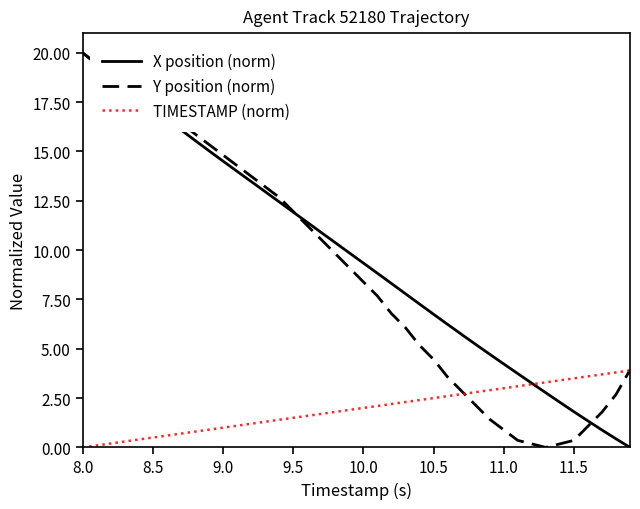

What is the highest value of the TIMESTAMP (norm) series?

3.9